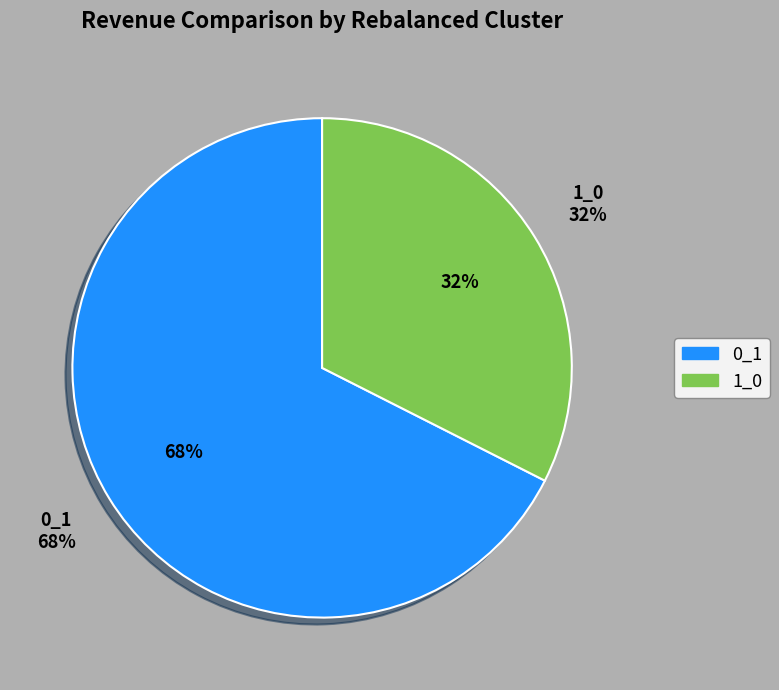

What percentage is NOT represented by 1_0?

67.5%